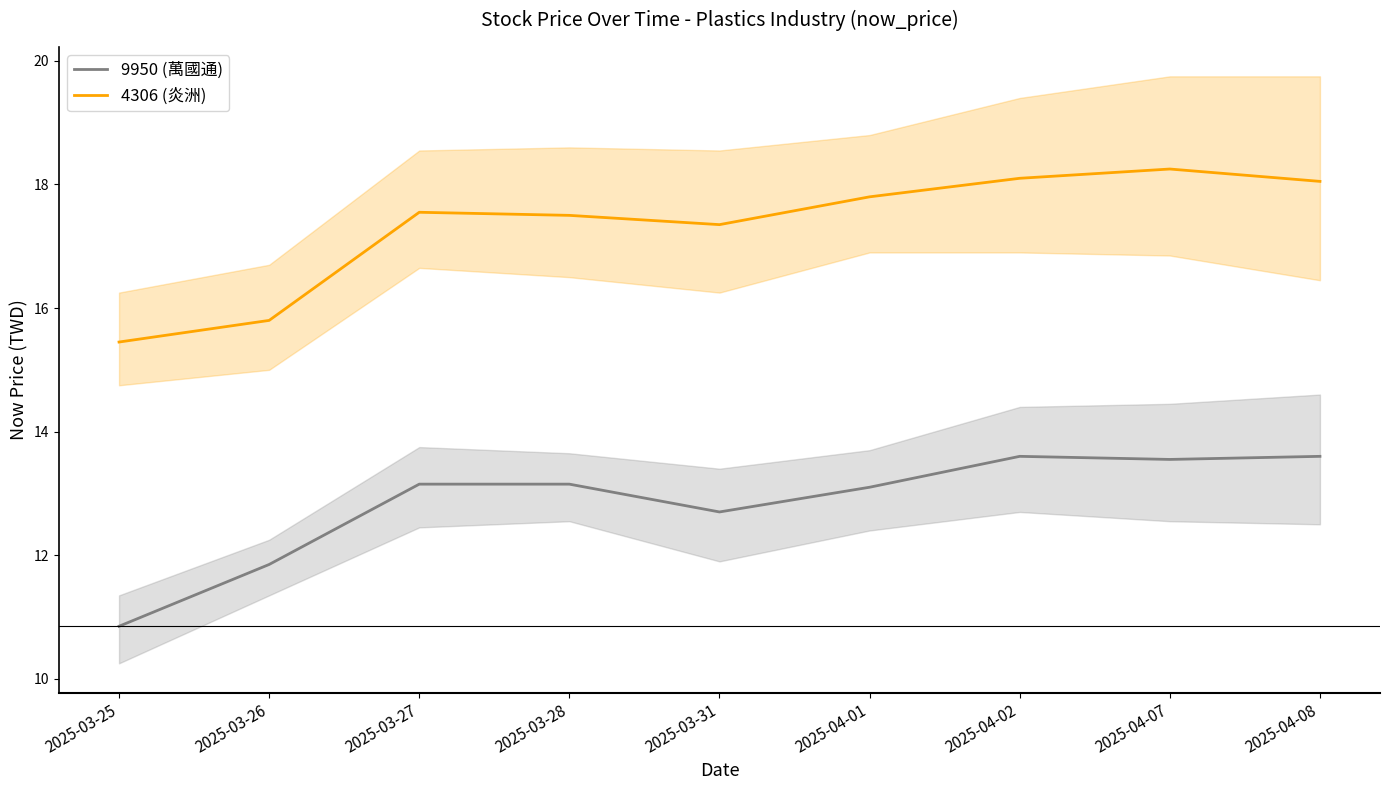

At which category does 9950 (萬國通) reach its first local valley?

2025-03-31